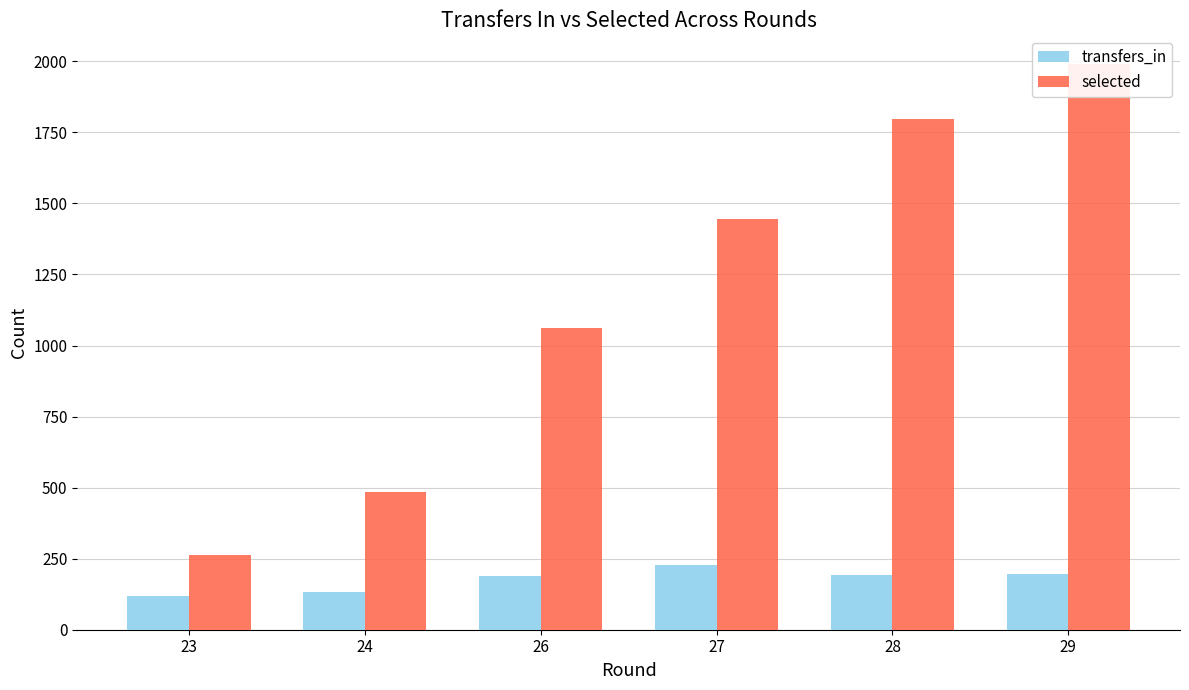

Between 24 and 27, which is larger?

27